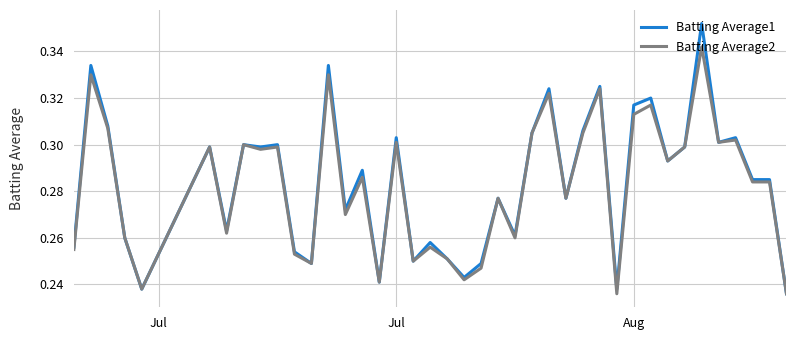

Rank the series by their maximum value, from lowest to highest.

Batting Average2, Batting Average1